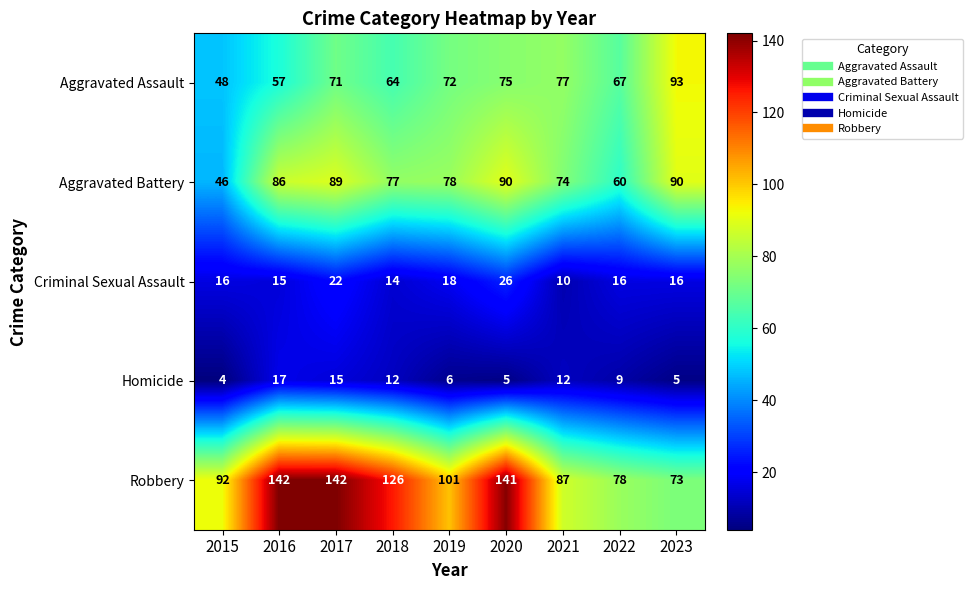

What is the difference between the highest and lowest values at 2021?

77